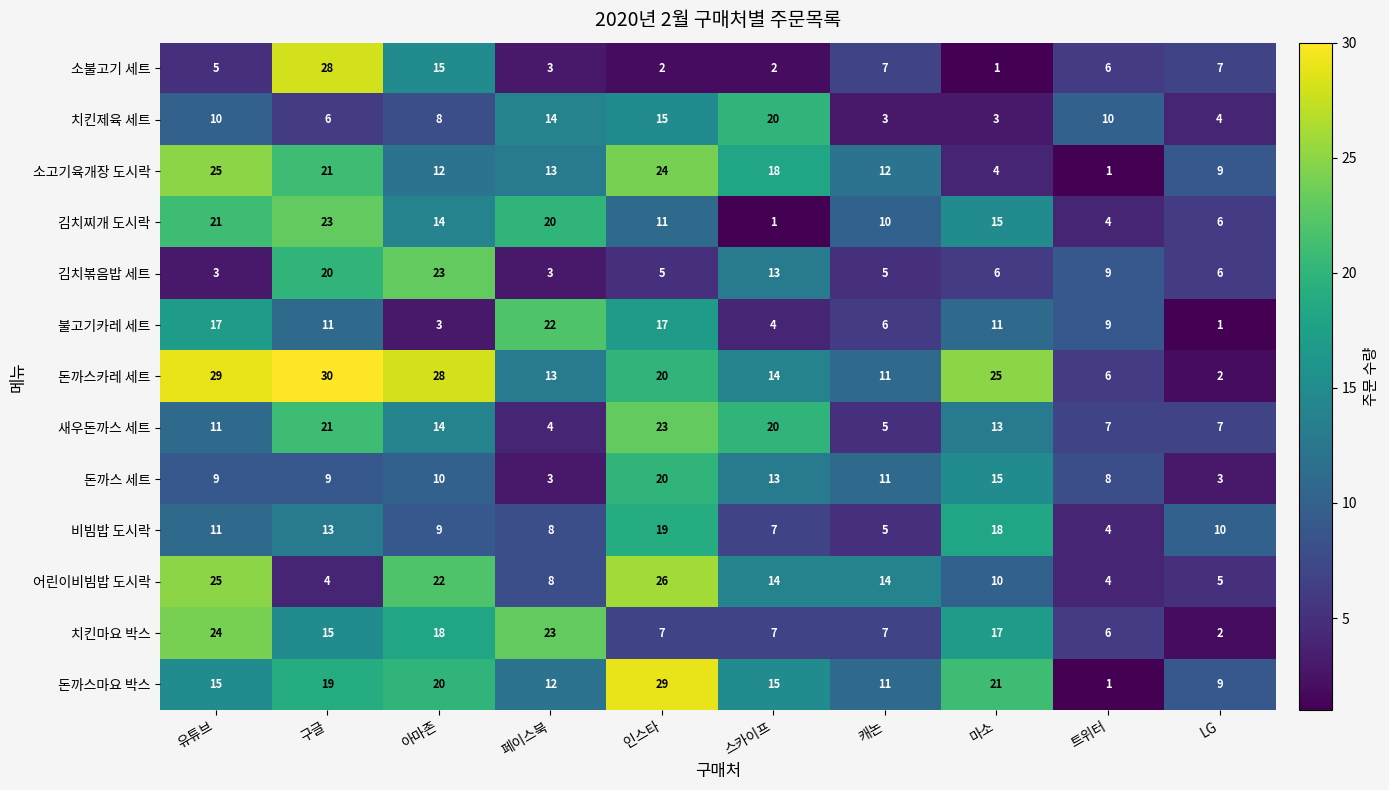

Between 유튜브 and LG, which series saw the biggest shift?

돈까스카레 세트